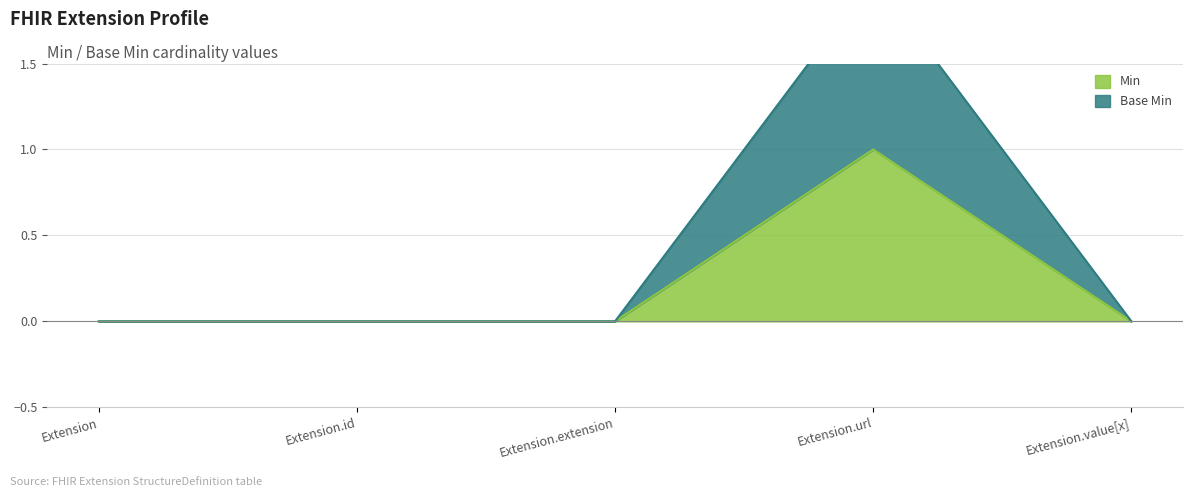

At which label is Min closest to 0?

Extension